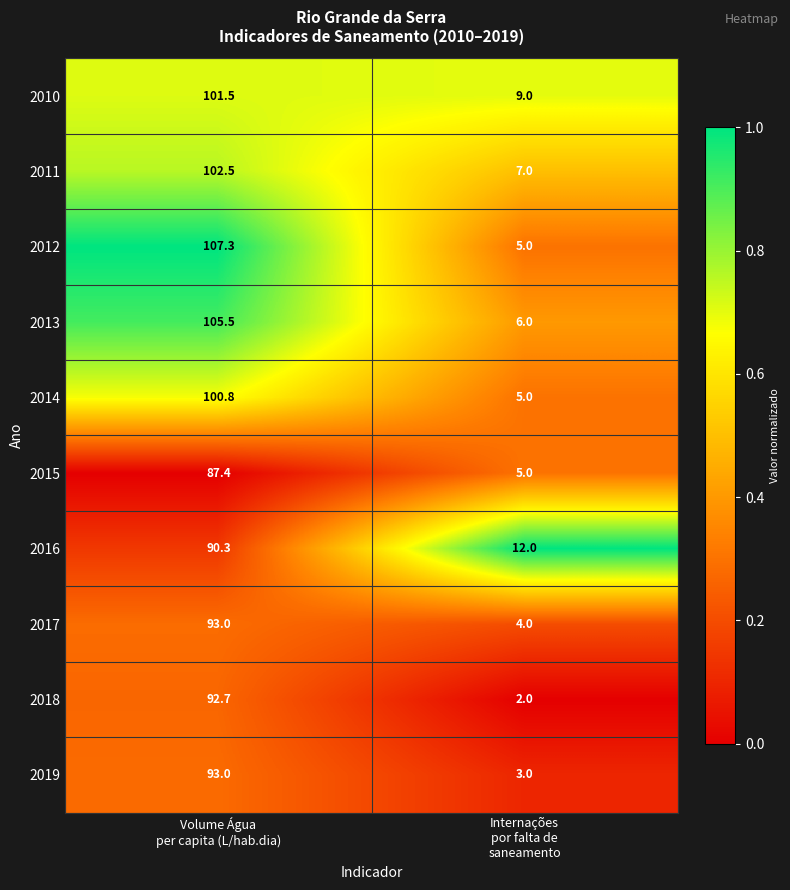

Which series has the widest spread of values?

2012